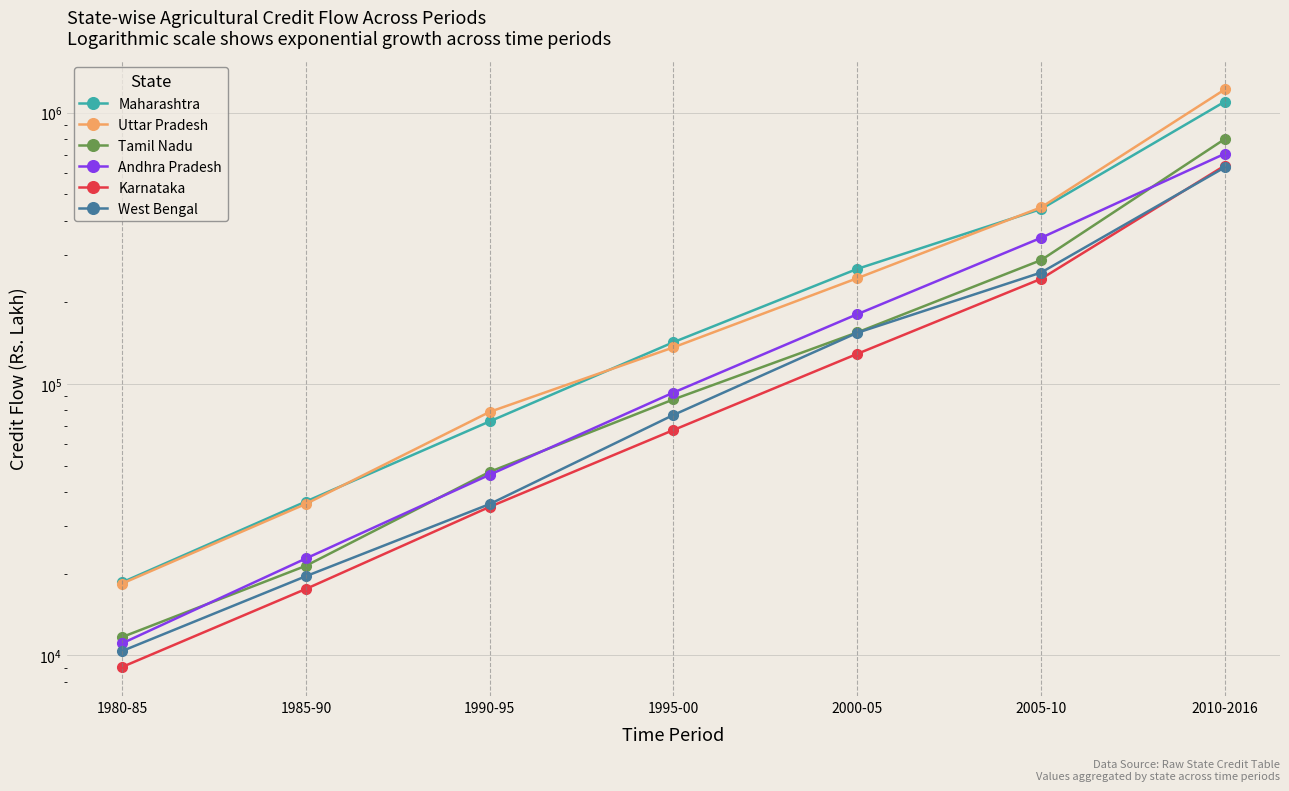

How many times do Karnataka and West Bengal cross each other?

1